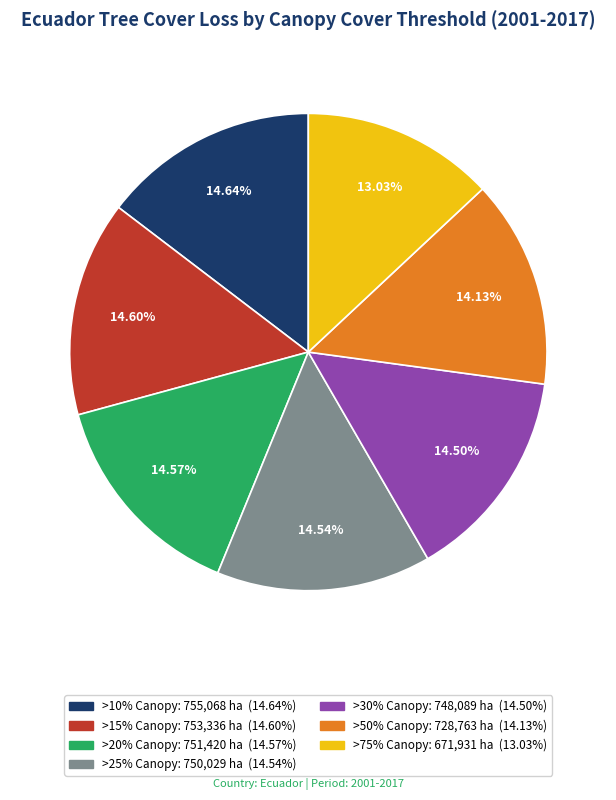

Count the number of slices in the pie.

7